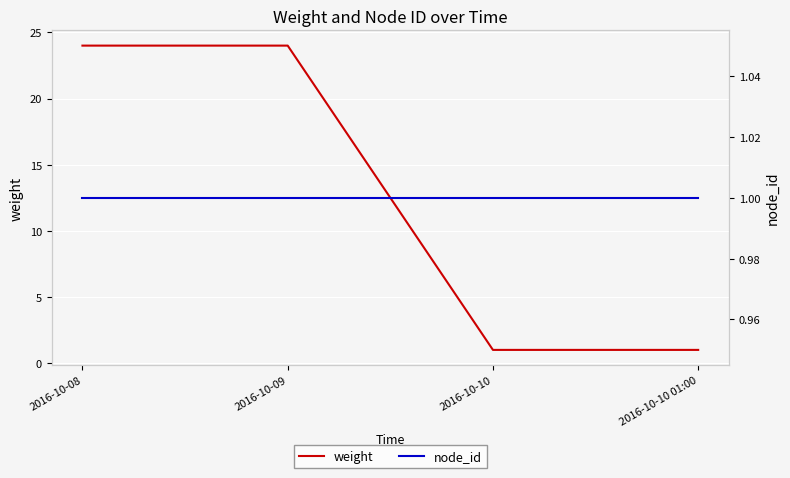

Which category has the highest value in the weight series?

2016-10-08